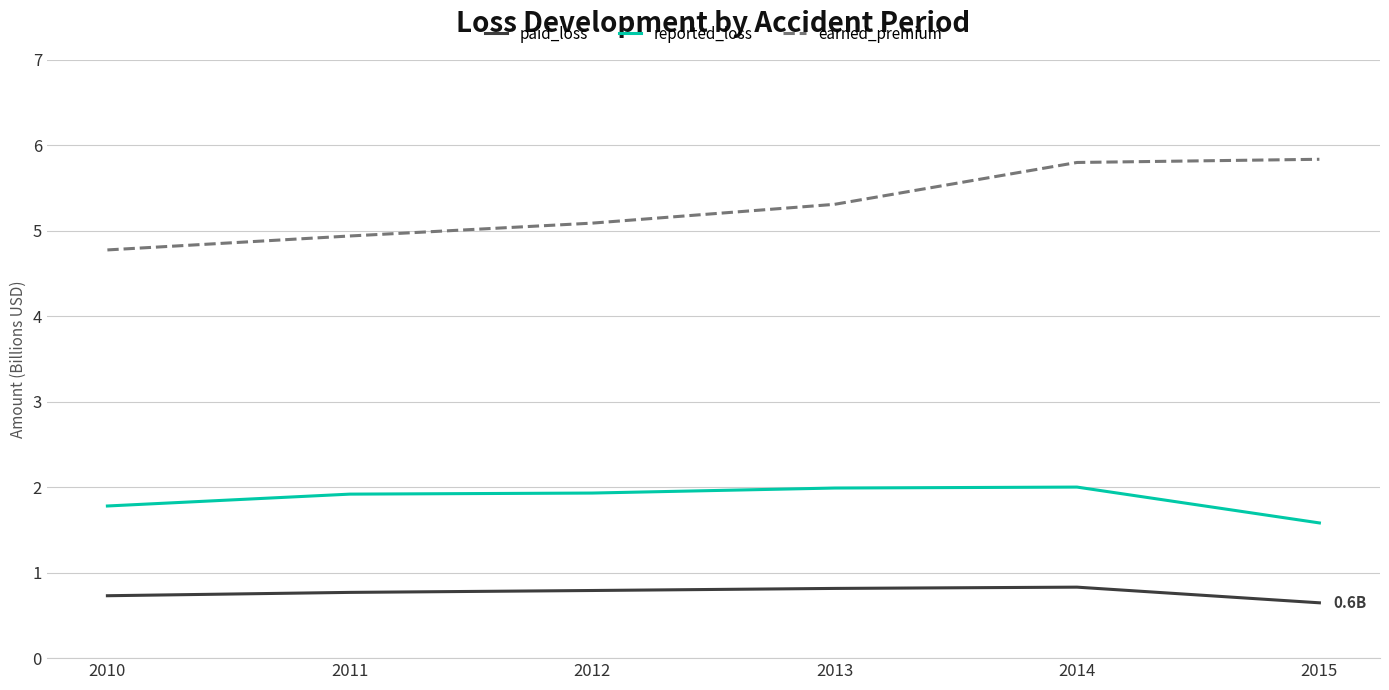

What are all the series names shown in the legend?

paid_loss, reported_loss, earned_premium